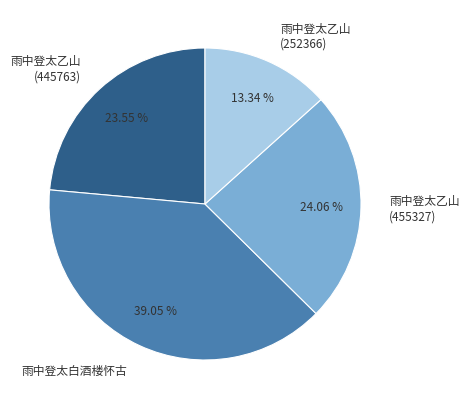

Is there any slice that represents more than half of the pie?

No